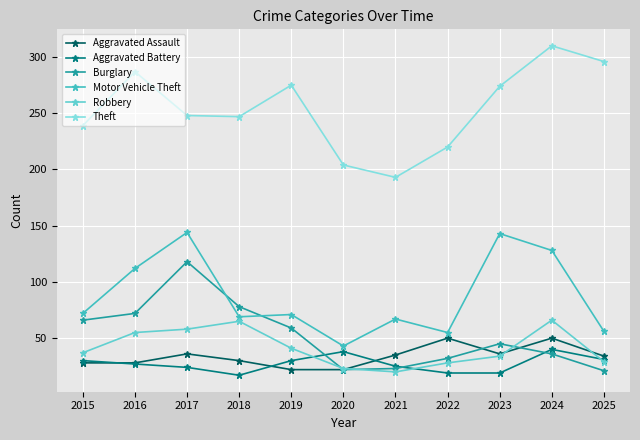

How many data points in Burglary are less than 45?

5